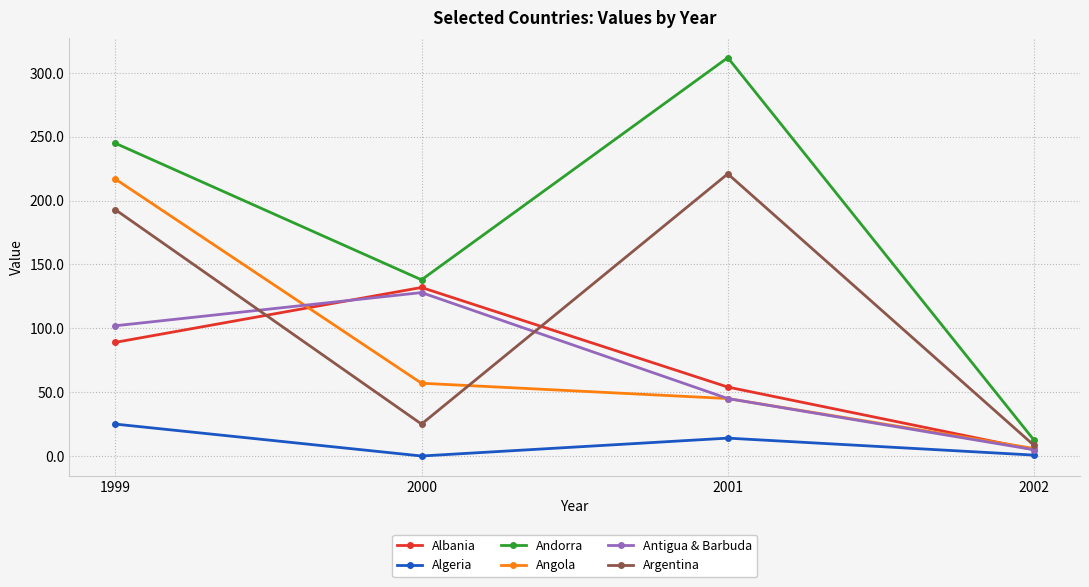

True or false: Algeria and Antigua & Barbuda cross at least once.

False